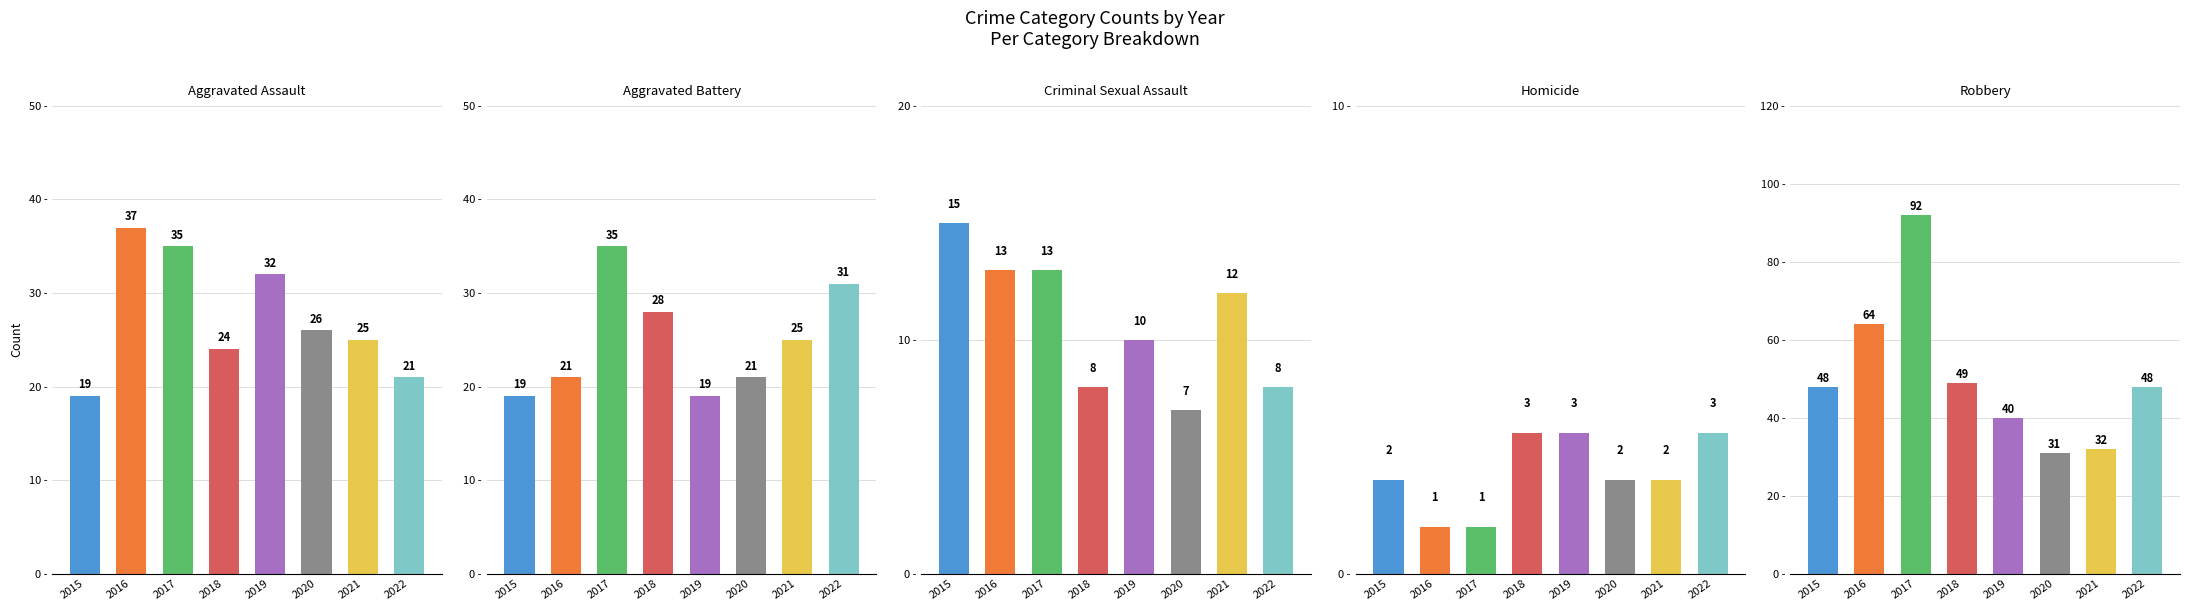

Which series has the widest spread of values?

Robbery